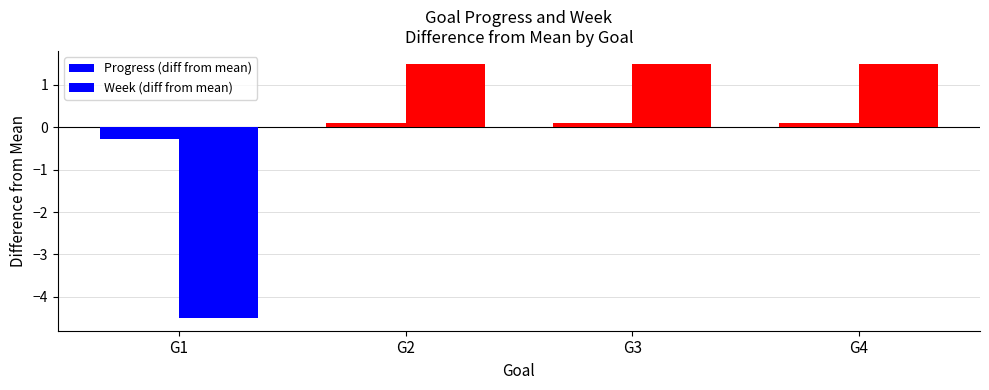

What is the approximate value of Progress (diff from mean) at G3?

0.1